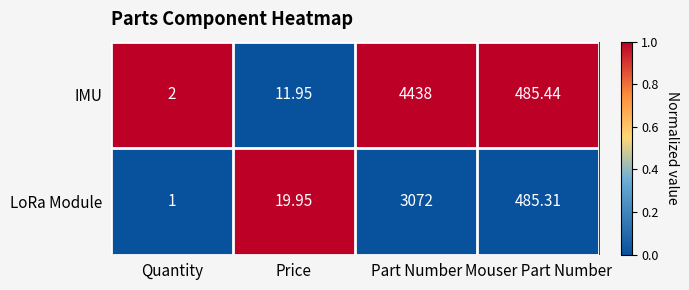

Rank the series at Part Number from lowest to highest value.

LoRa Module, IMU